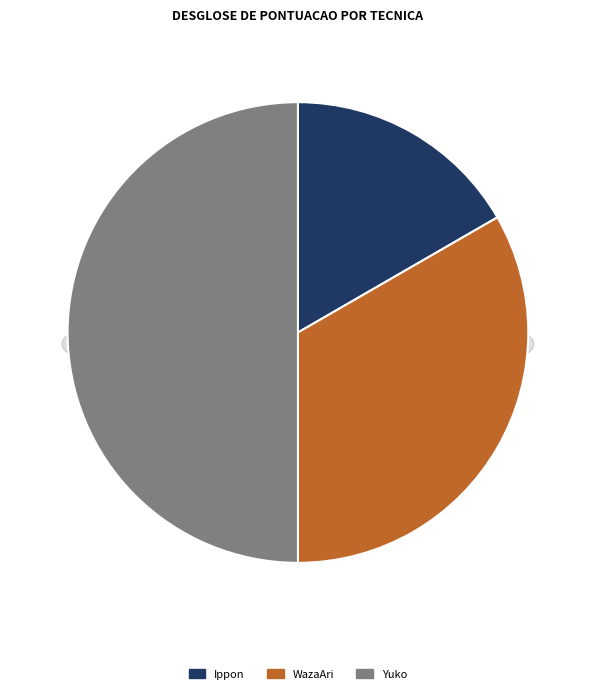

How many segments does this pie chart have?

3